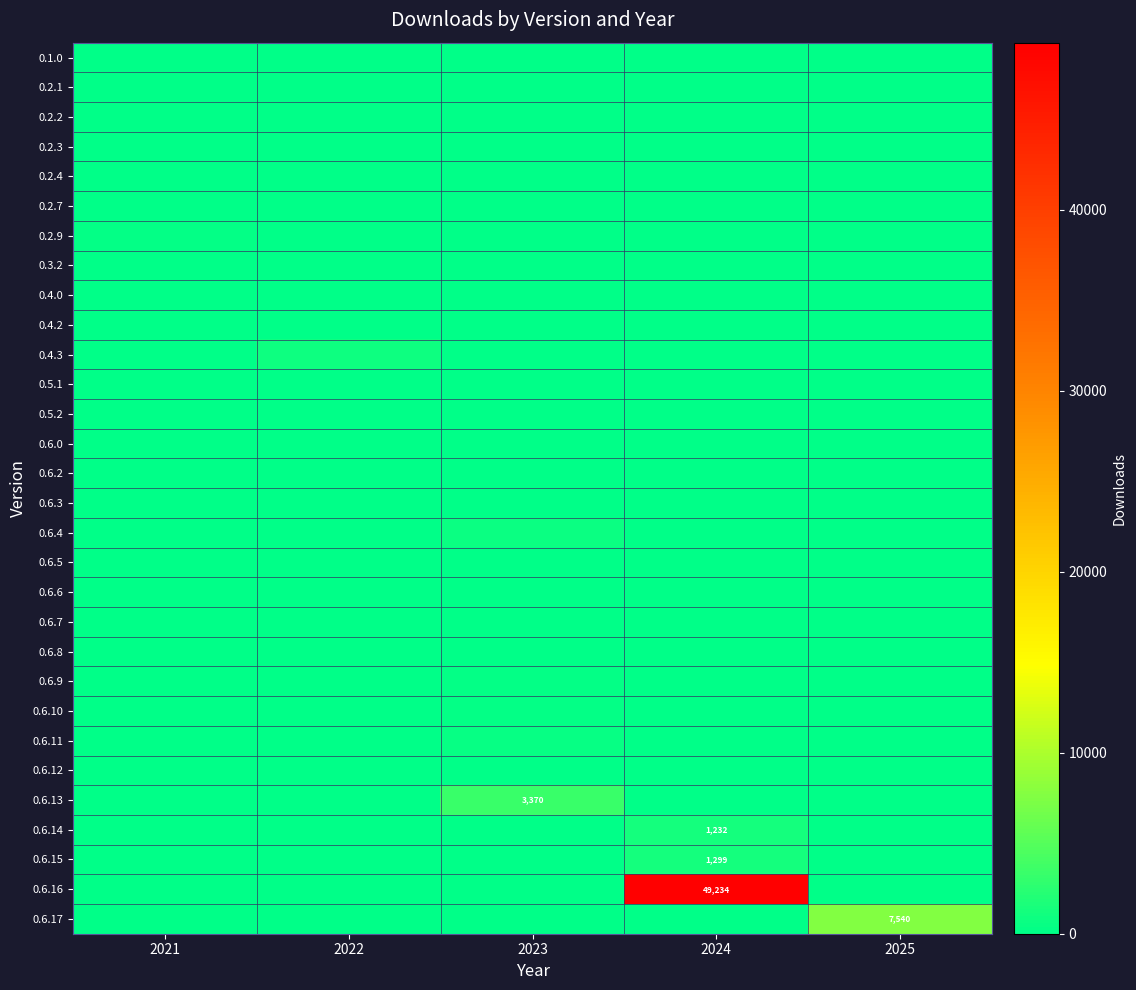

What is the difference between the maximum and minimum values in the 0.4.2 series?

3